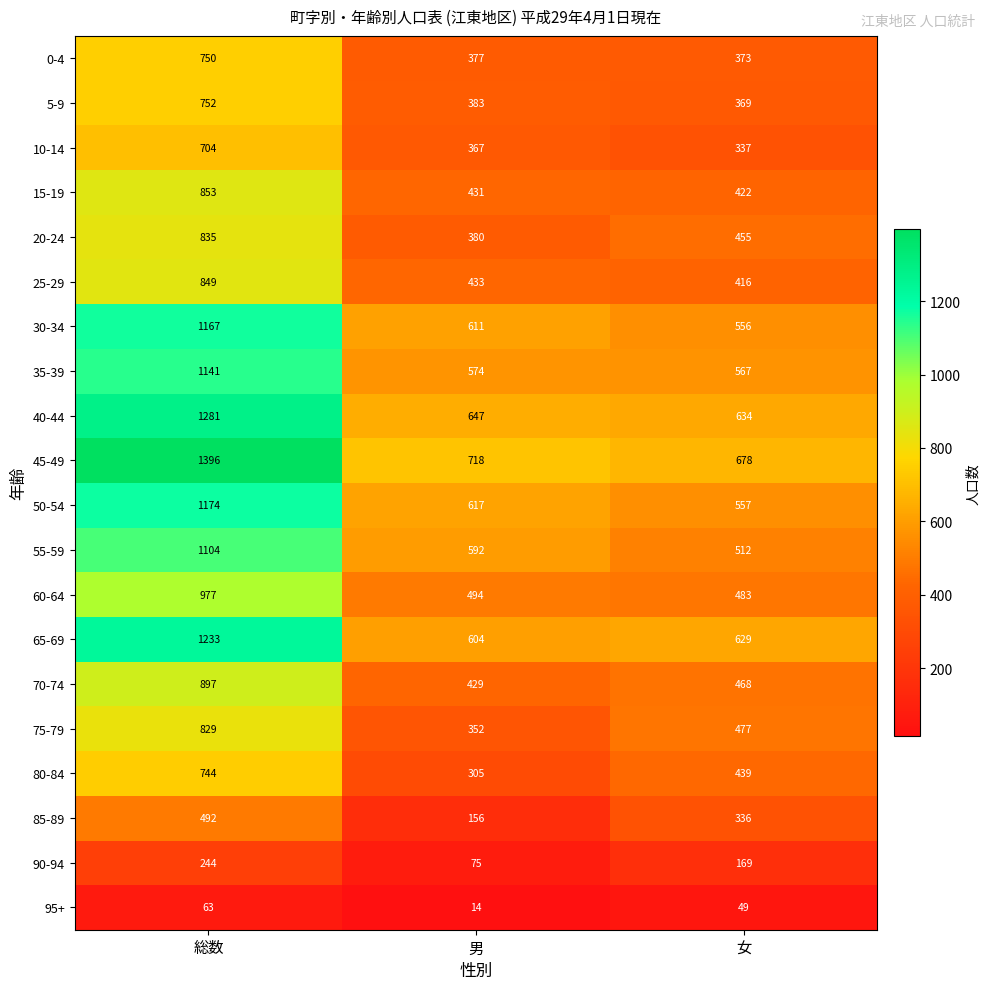

At how many categories does at least one series exceed 119?

3